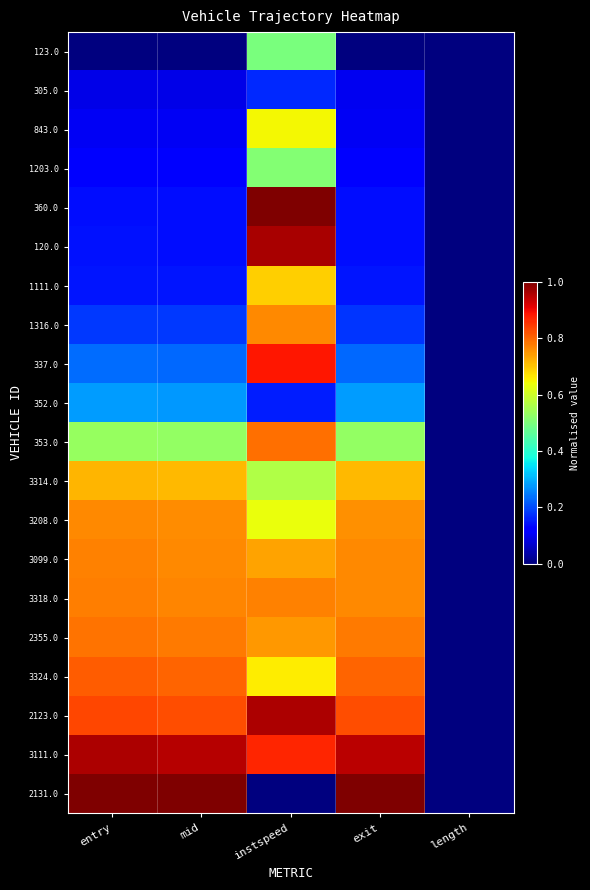

At entry, list the series in order from smallest to largest.

123.0, 305.0, 843.0, 1203.0, 360.0, 120.0, 1111.0, 1316.0, 337.0, 352.0, 353.0, 3314.0, 3208.0, 3099.0, 3318.0, 2355.0, 3324.0, 2123.0, 3111.0, 2131.0